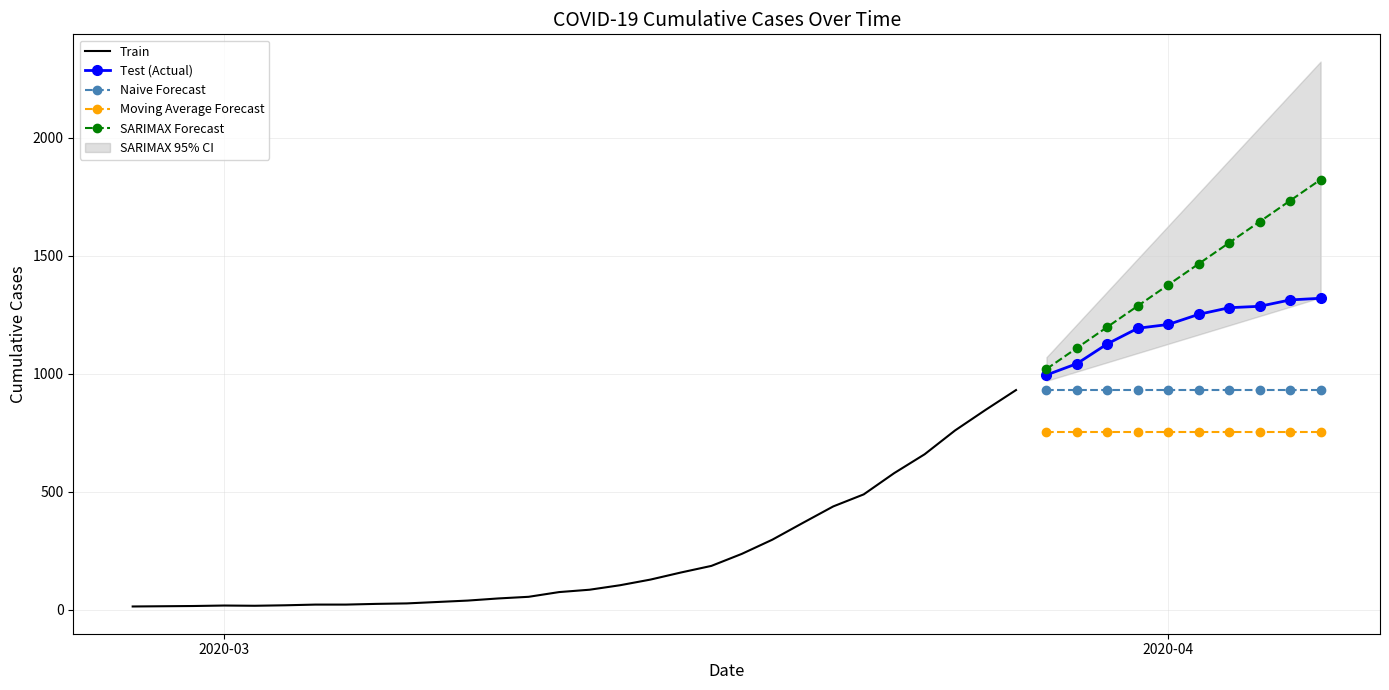

List the labels in order of value, smallest first.

2020-02-27, 2020-02-28, 2020-02-29, 2020-03-02, 2020-03-01, 2020-03-03, 2020-03-04, 2020-03-05, 2020-03-06, 2020-03-07, 2020-03-08, 2020-03-09, 2020-03-10, 2020-03-11, 2020-03-12, 2020-03-13, 2020-03-14, 2020-03-15, 2020-03-16, 2020-03-17, 2020-03-18, 2020-03-19, 2020-03-20, 2020-03-21, 2020-03-22, 2020-03-23, 2020-03-24, 2020-03-25, 2020-03-26, 2020-03-27, 2020-03-28, 2020-03-29, 2020-03-30, 2020-03-31, 2020-04-01, 2020-04-02, 2020-04-03, 2020-04-04, 2020-04-05, 2020-04-06